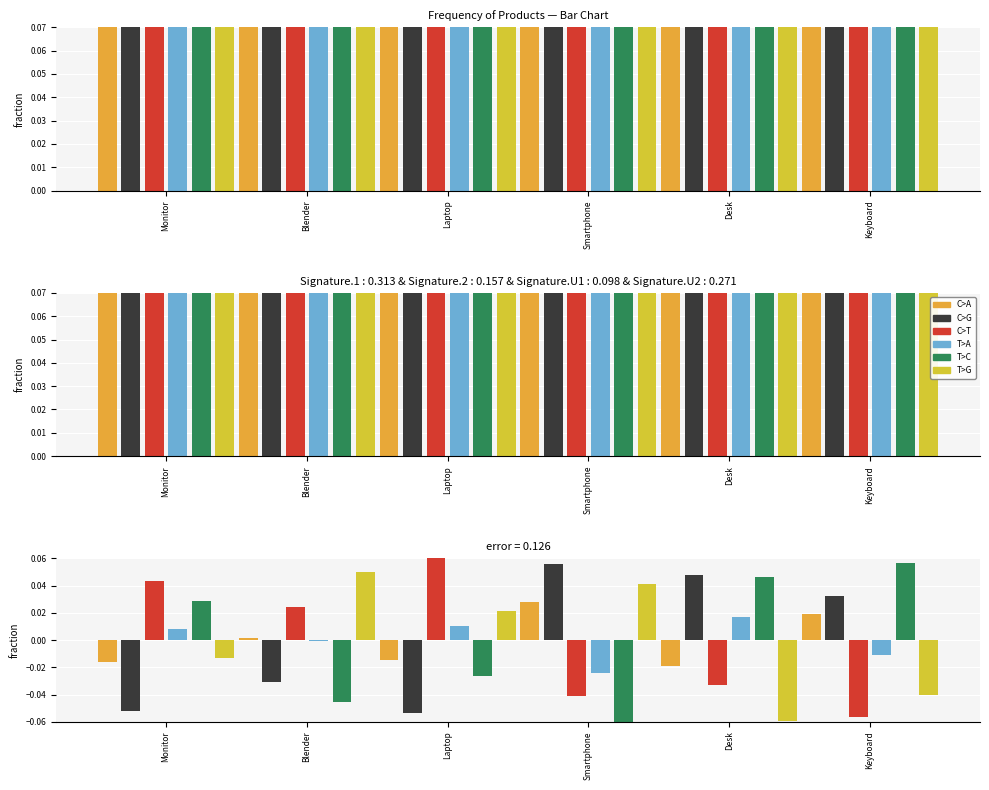

How many data points in C>A are above 0?

3